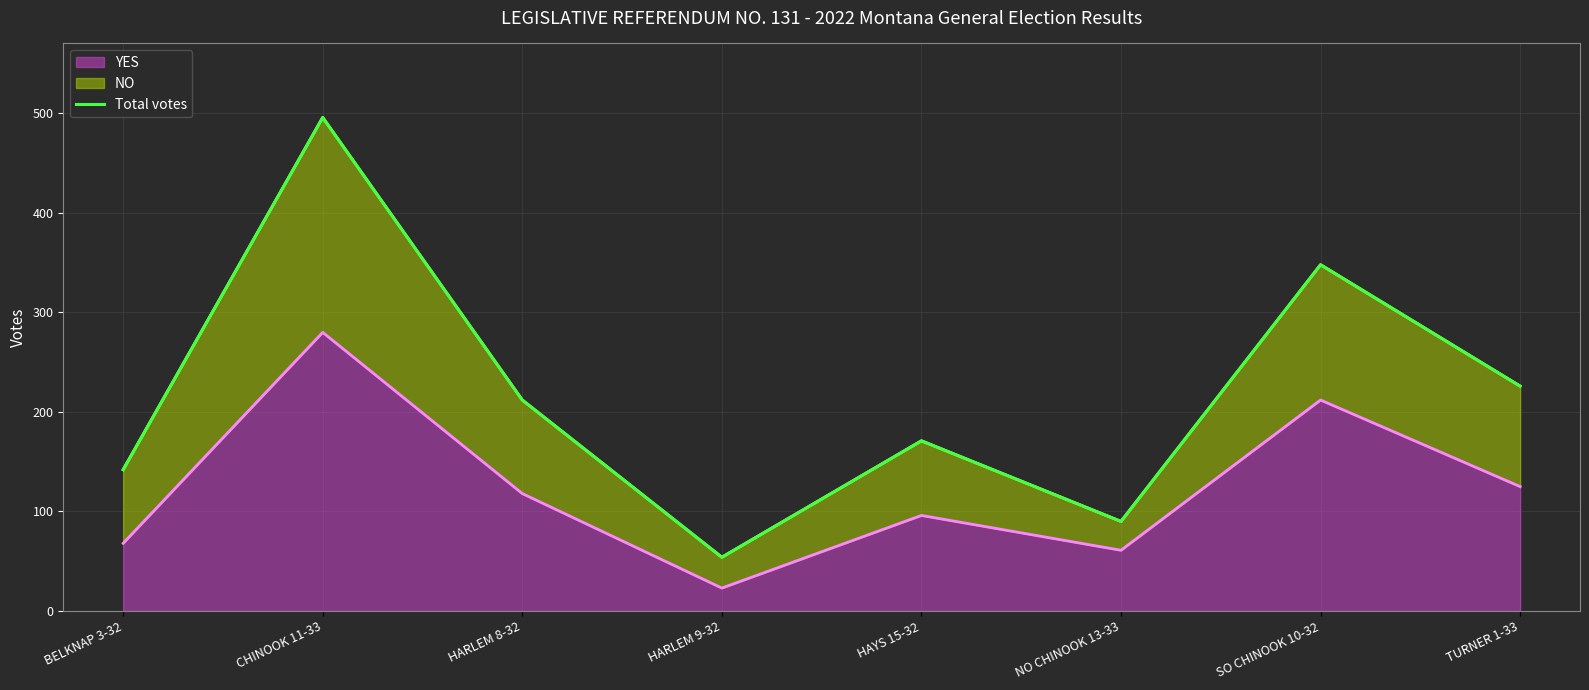

What is the label of the 5th point from the left?

HAYS 15-32